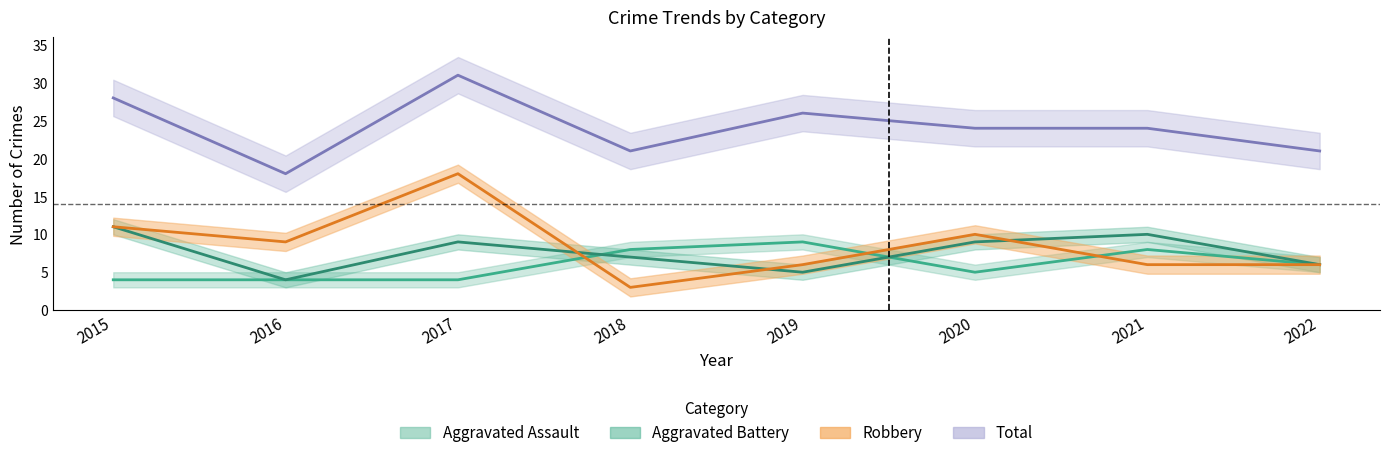

Between 2015 and 2018, which series saw the biggest shift?

Robbery